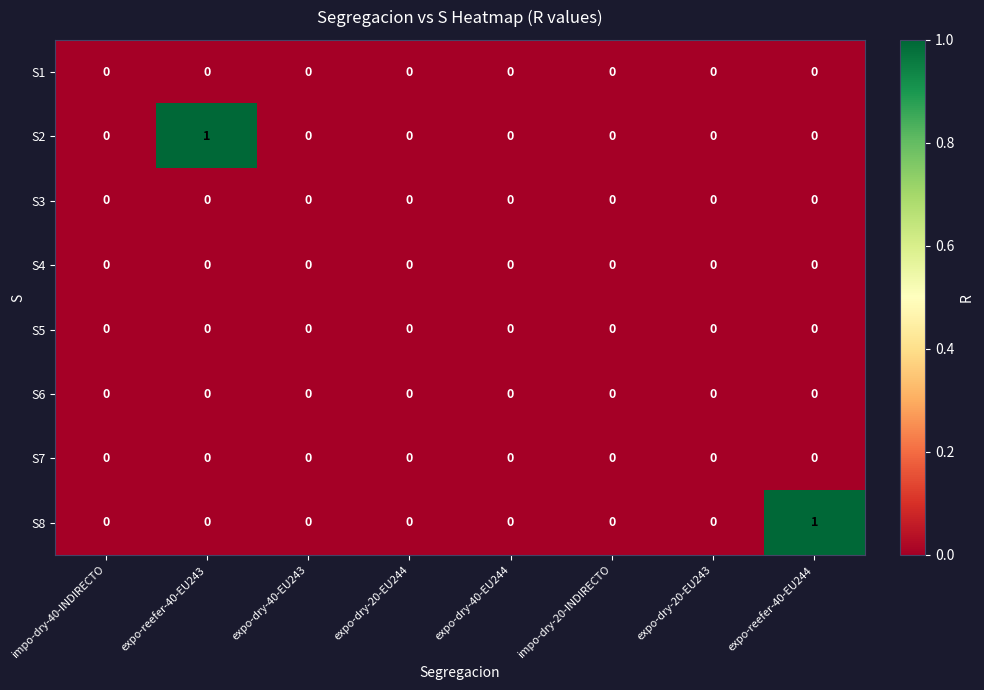

The S5 series shows 0 at impo-dry-20-INDIRECTO. True or false?

True